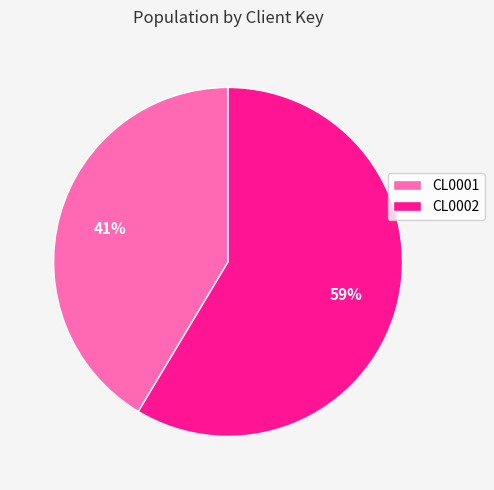

To the nearest percent, what portion does CL0001 represent?

41%